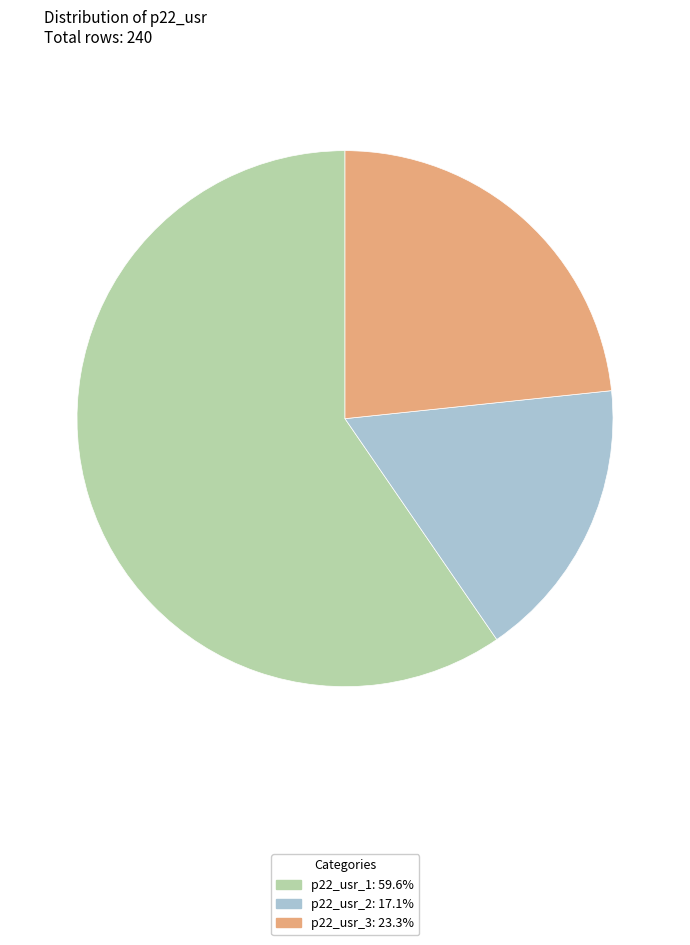

Is the sum of p22_usr_1: 59.6% and p22_usr_2: 17.1% greater than half?

Yes